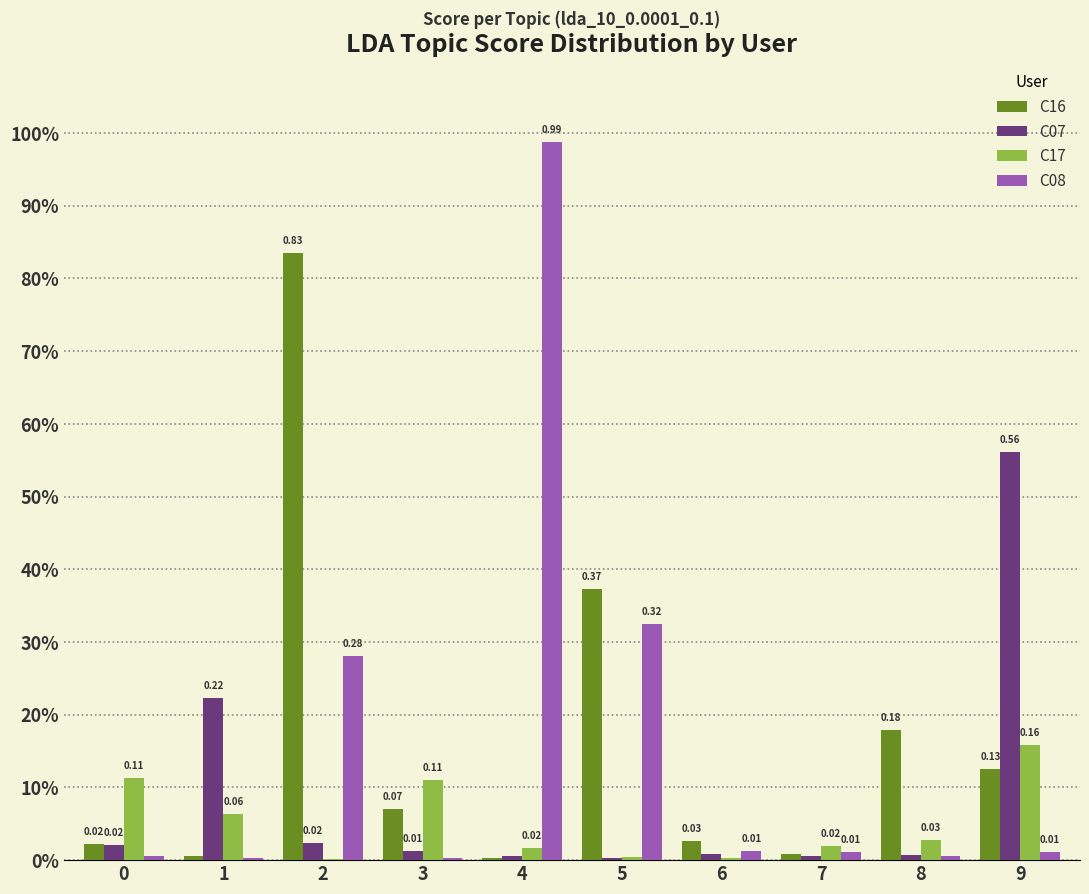

What is the average value of the C08 series?

0.2